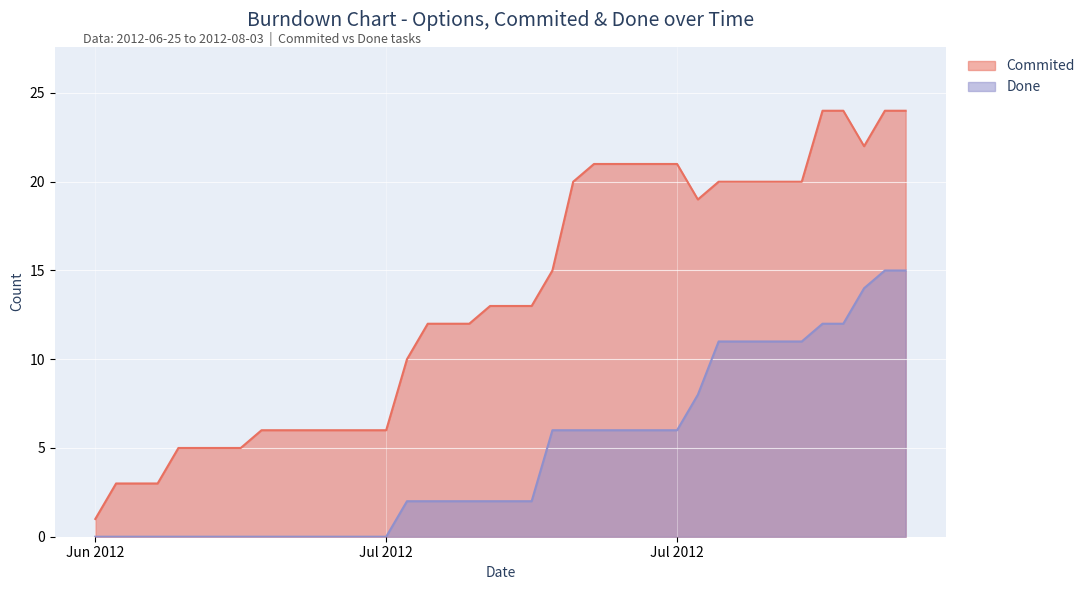

Which category has the highest value across all series?

2012-07-30